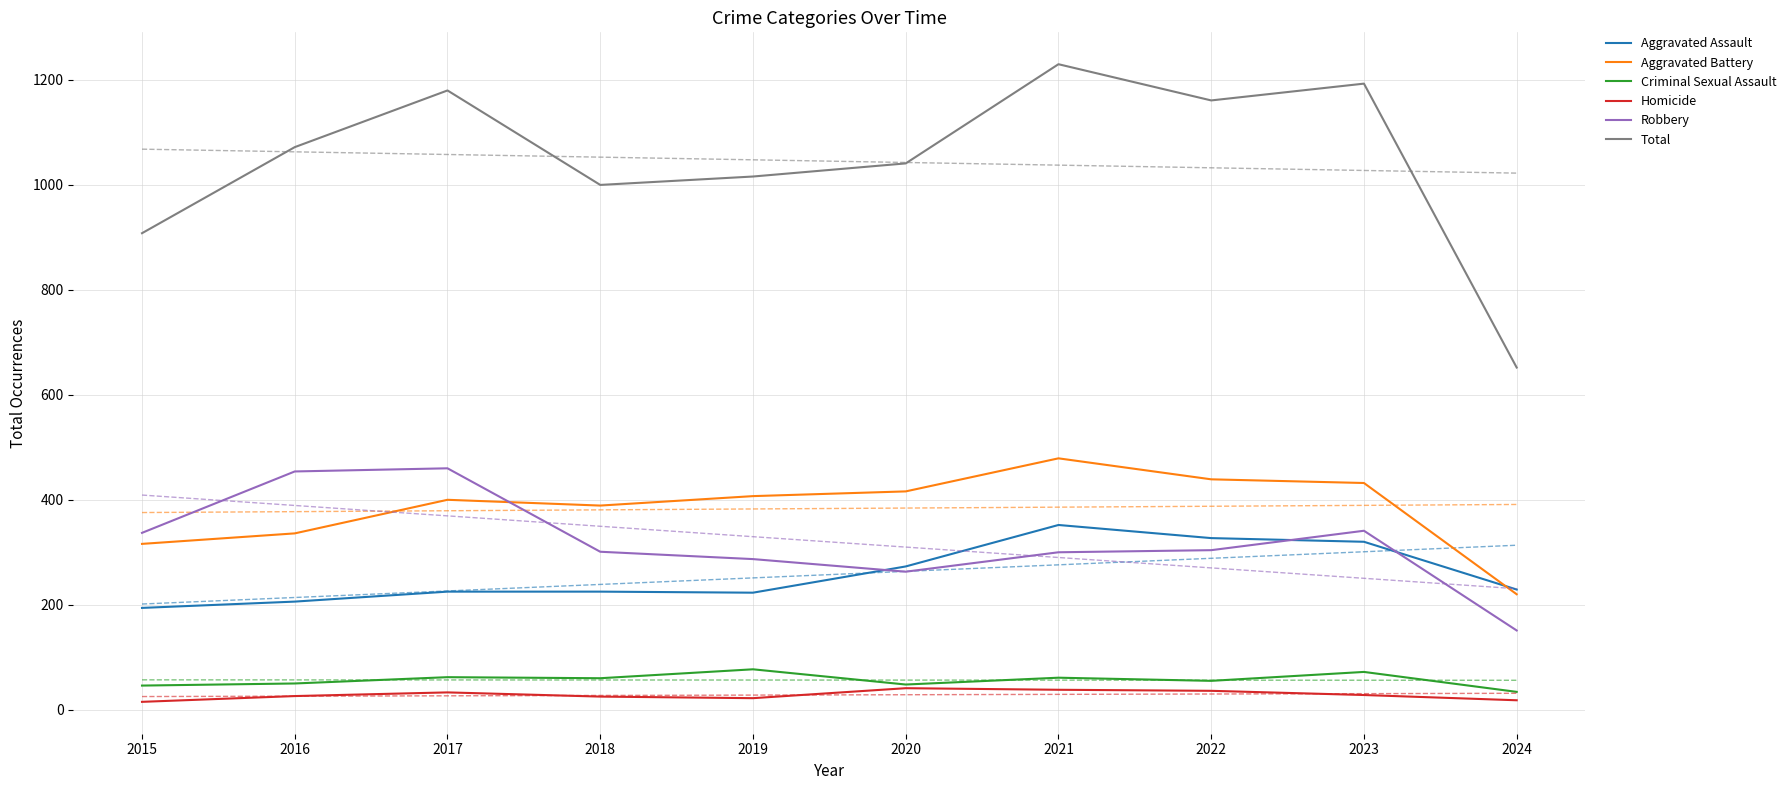

What is the total value across all series at 2020?

2082